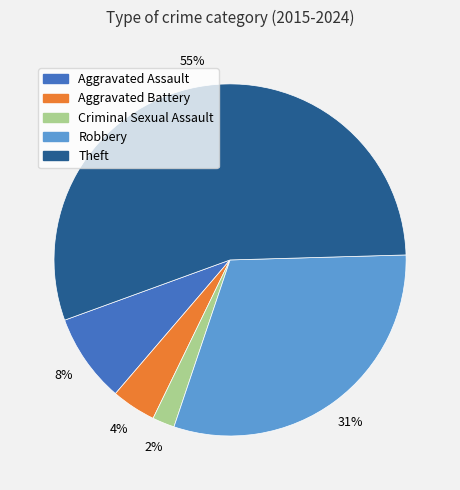

Do Aggravated Battery and Aggravated Assault together represent more than half of the pie?

No